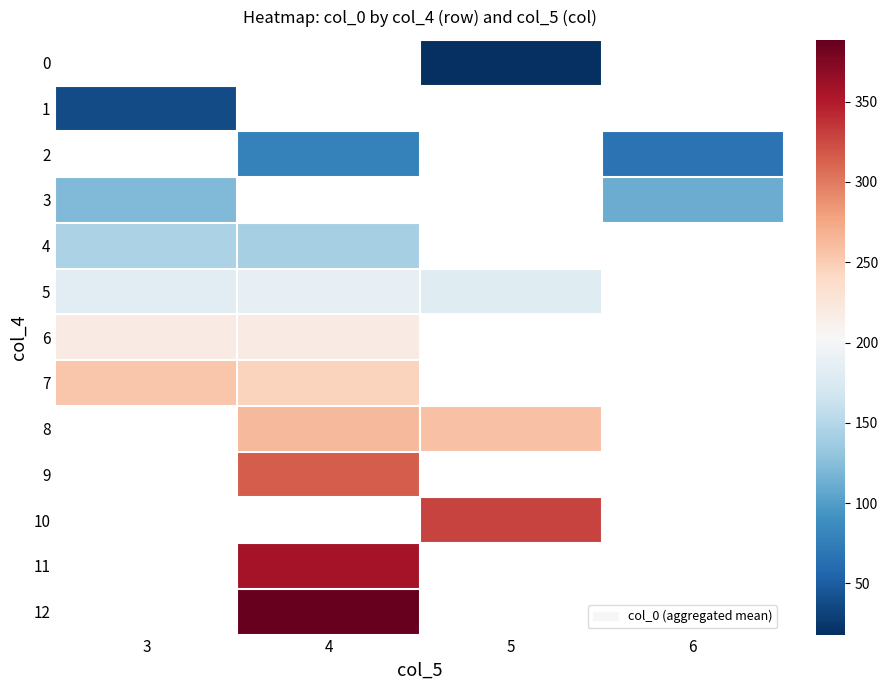

How many categories are shown in the chart?

4